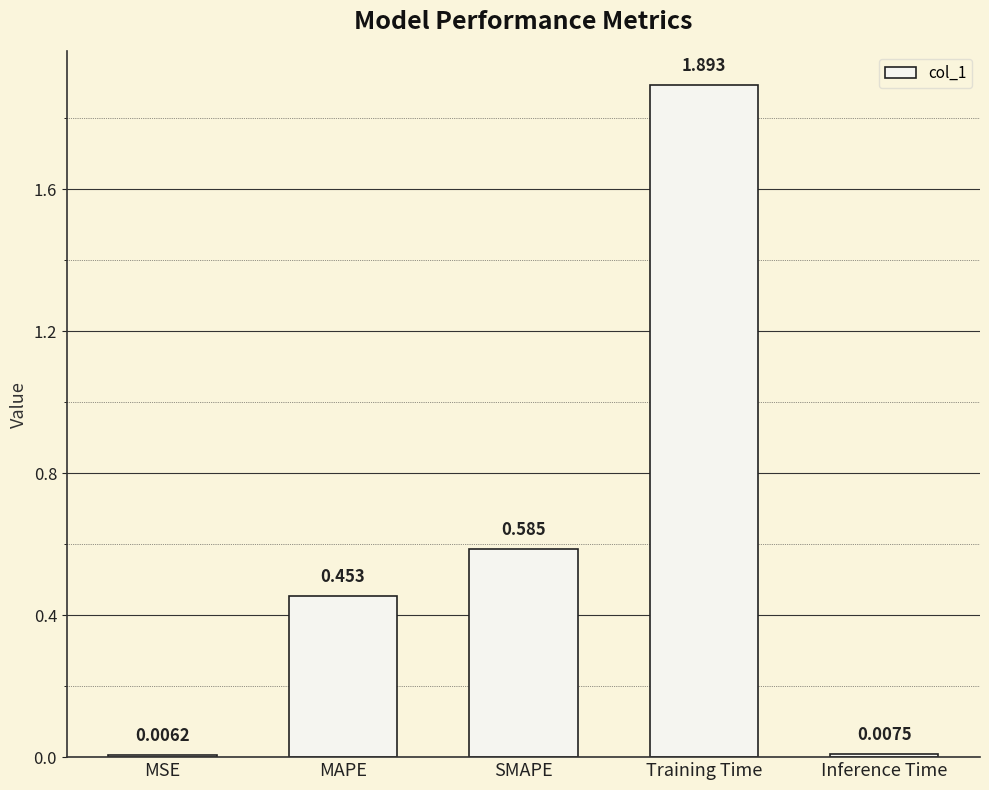

Are the bars horizontal?

No